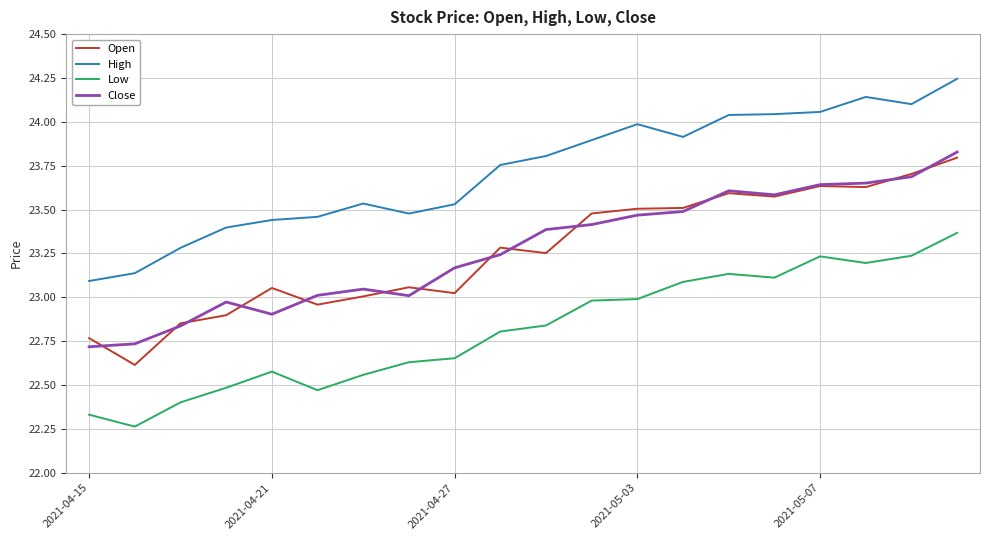

True or false: High and Close cross at least once.

False